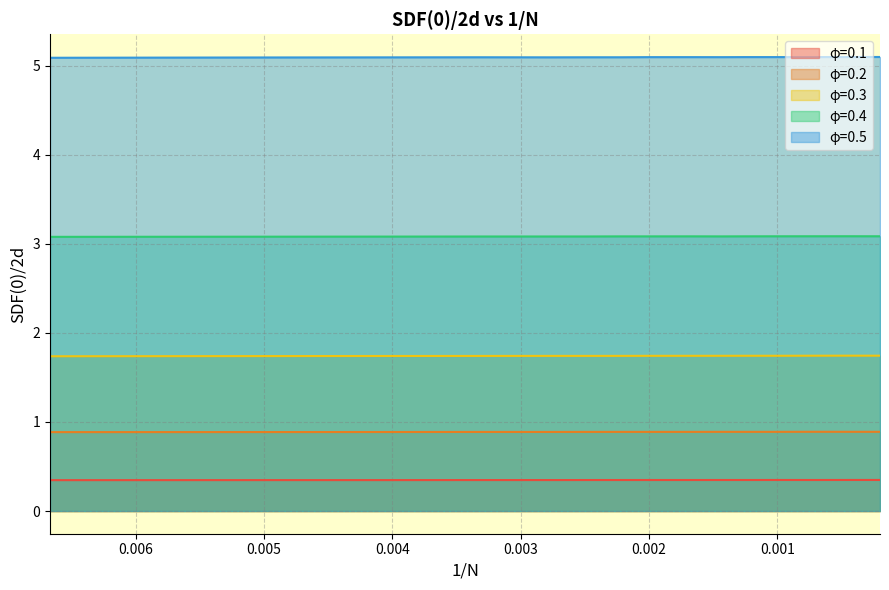

How many lines are shown in the chart?

5